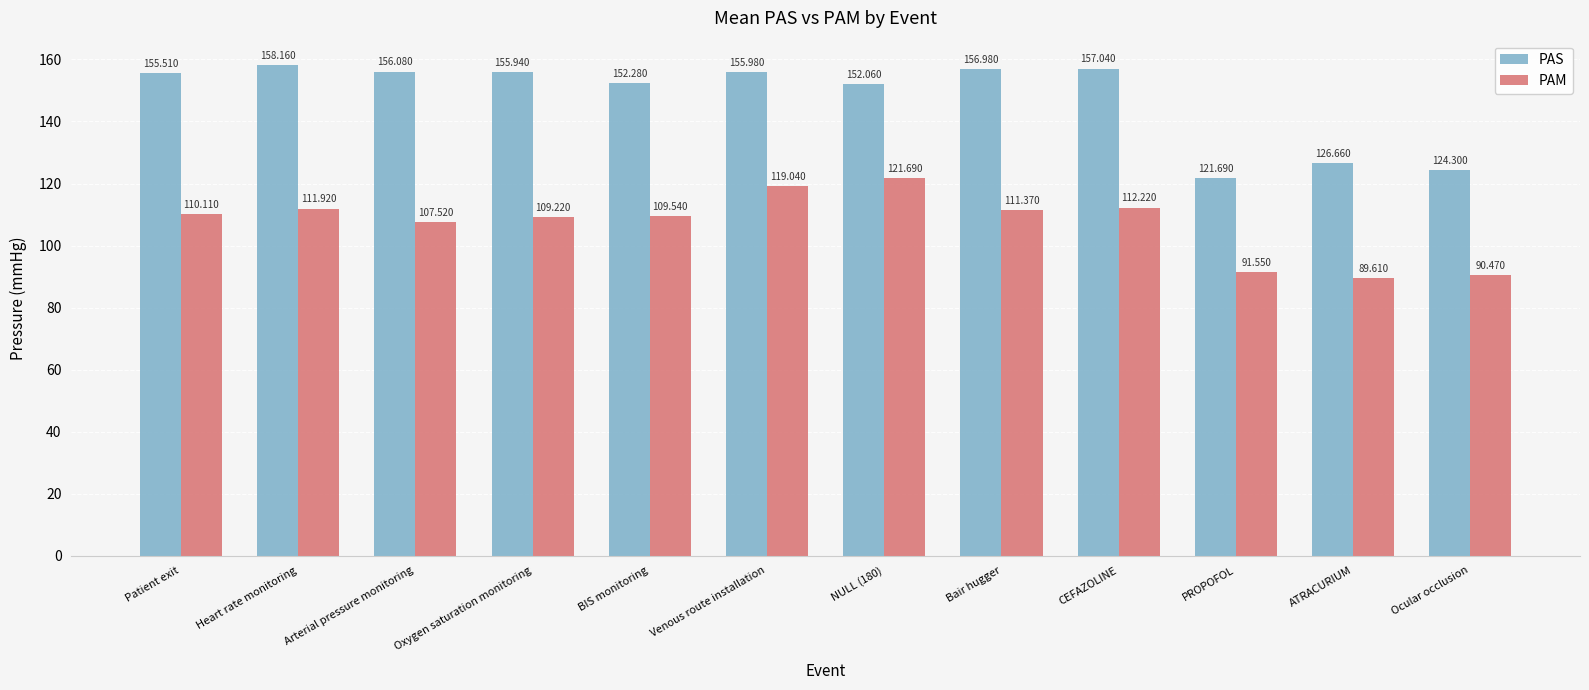

What is the difference between the PAS values at Arterial pressure monitoring and Venous route installation?

0.1